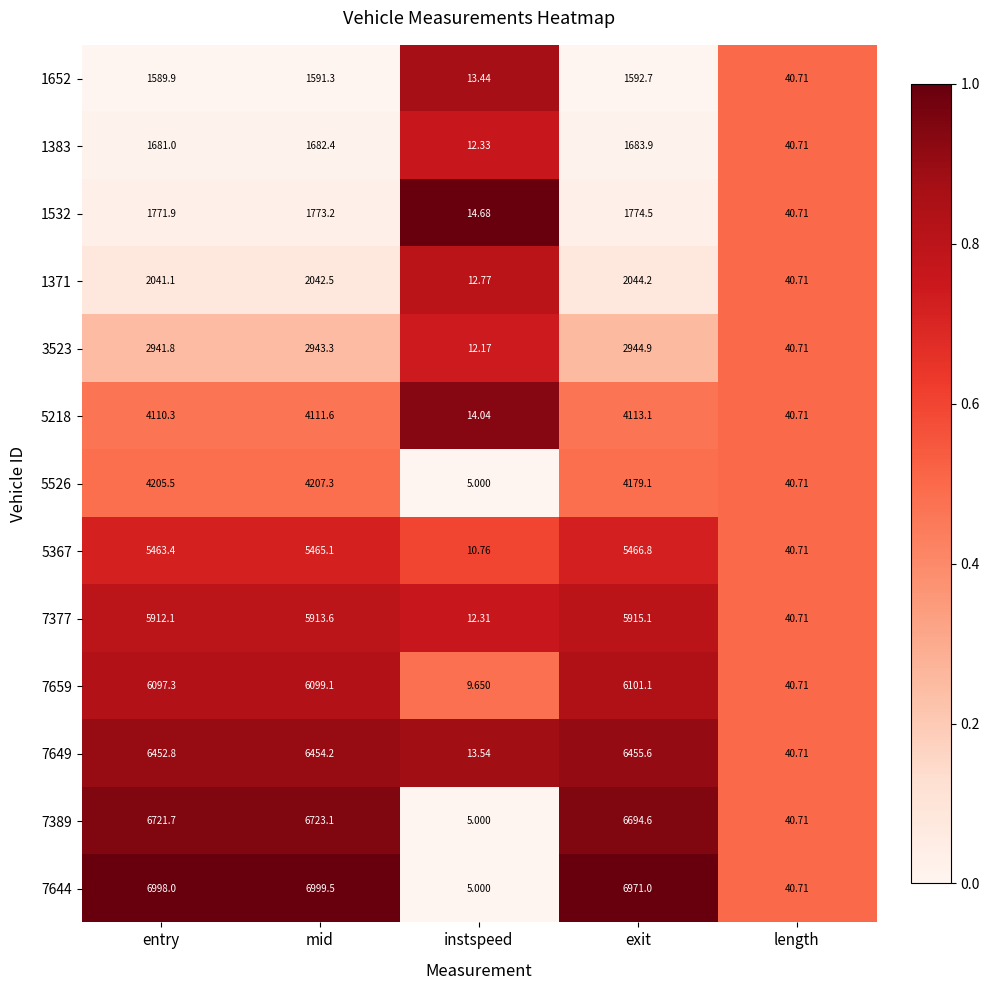

How many distinct data groups are displayed?

13